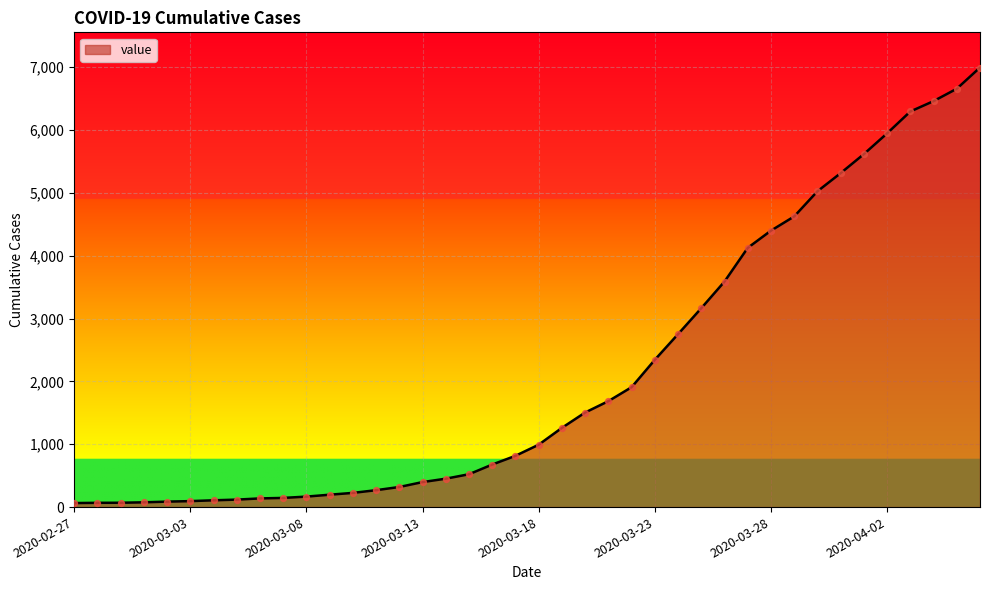

What is the greatest value displayed?

6995